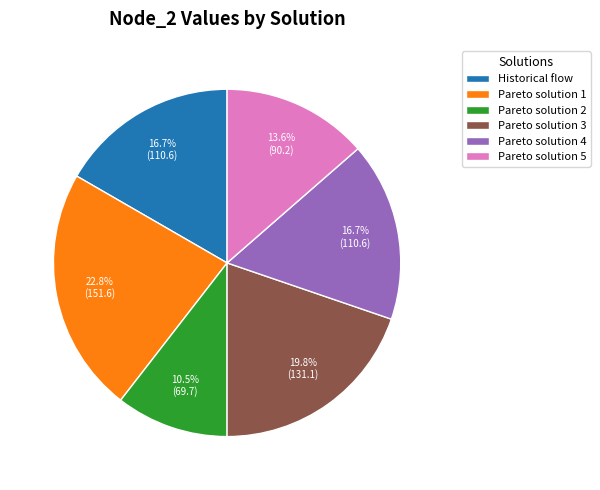

Combined, what portion of the pie is Pareto solution 5 and Pareto solution 2?

24.1%